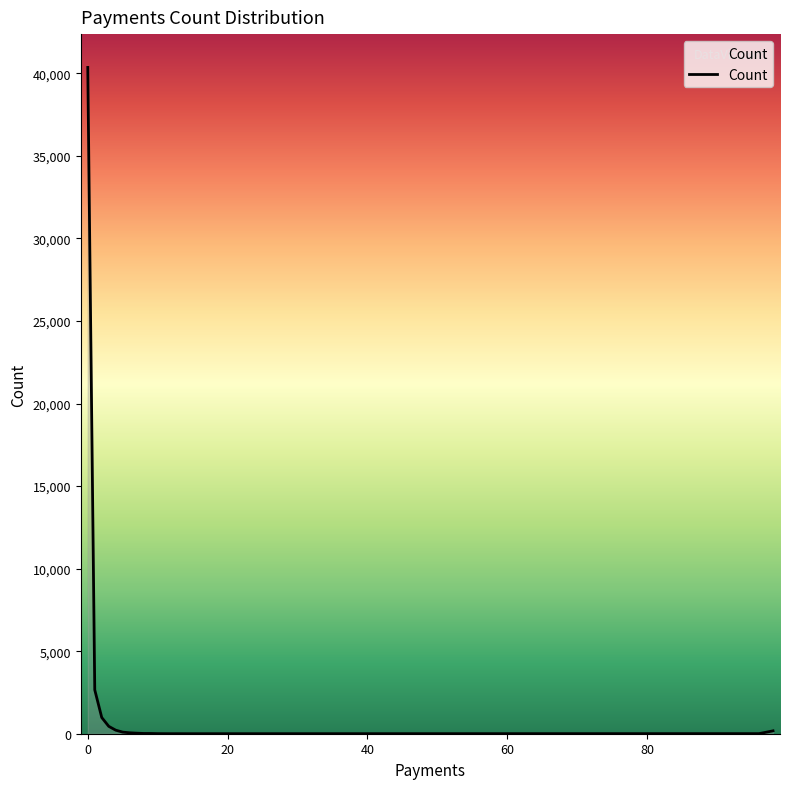

What is the greatest value displayed?

40359